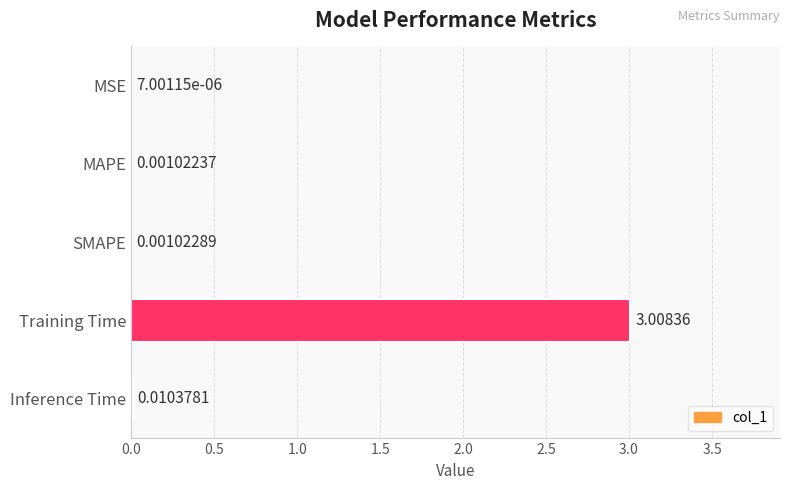

What is the sum of the values at Inference Time and Training Time?

3.0